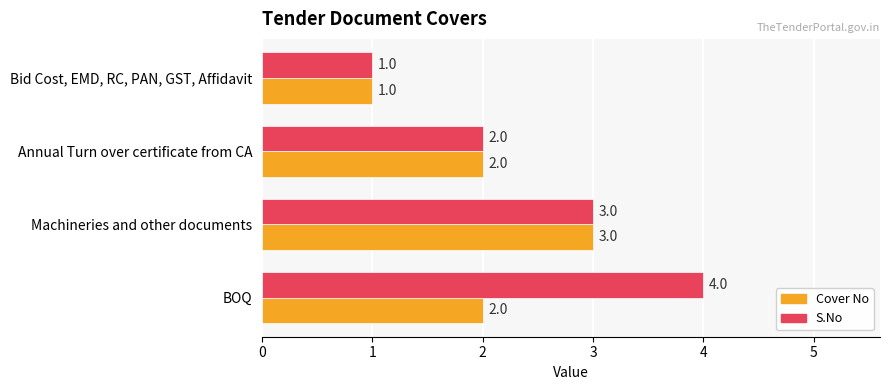

The value of Cover No at Machineries and other documents is 3. True or false?

True